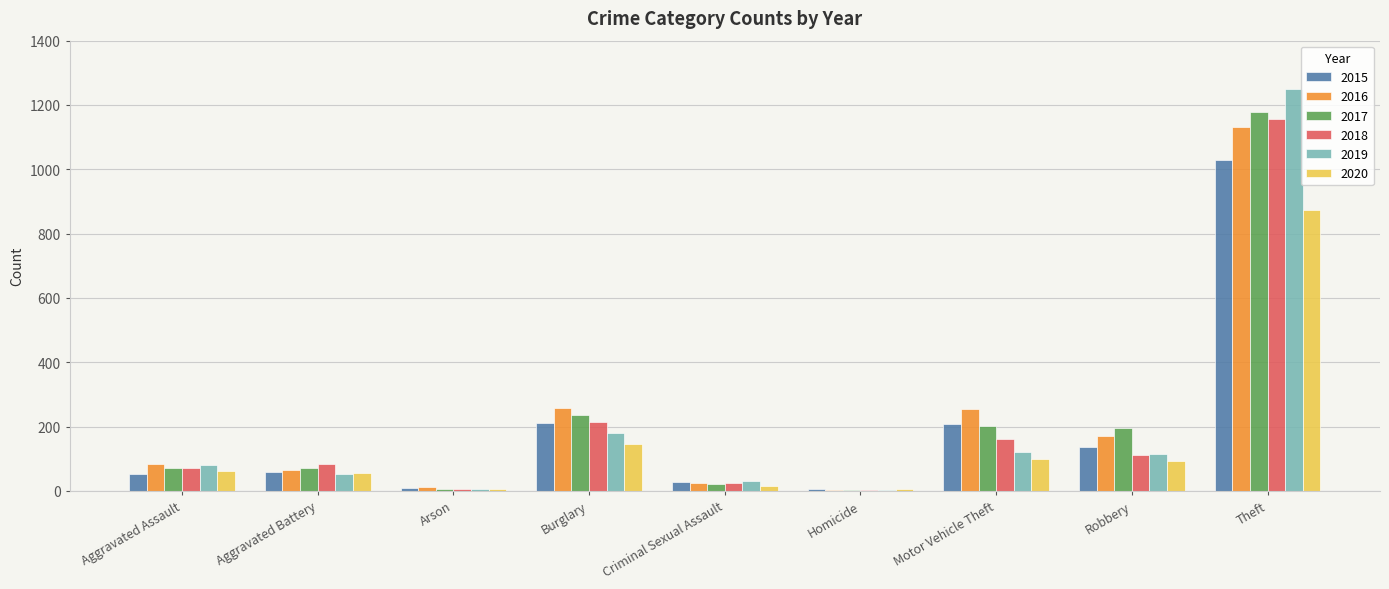

Which series changed the most between Aggravated Assault and Burglary?

2016